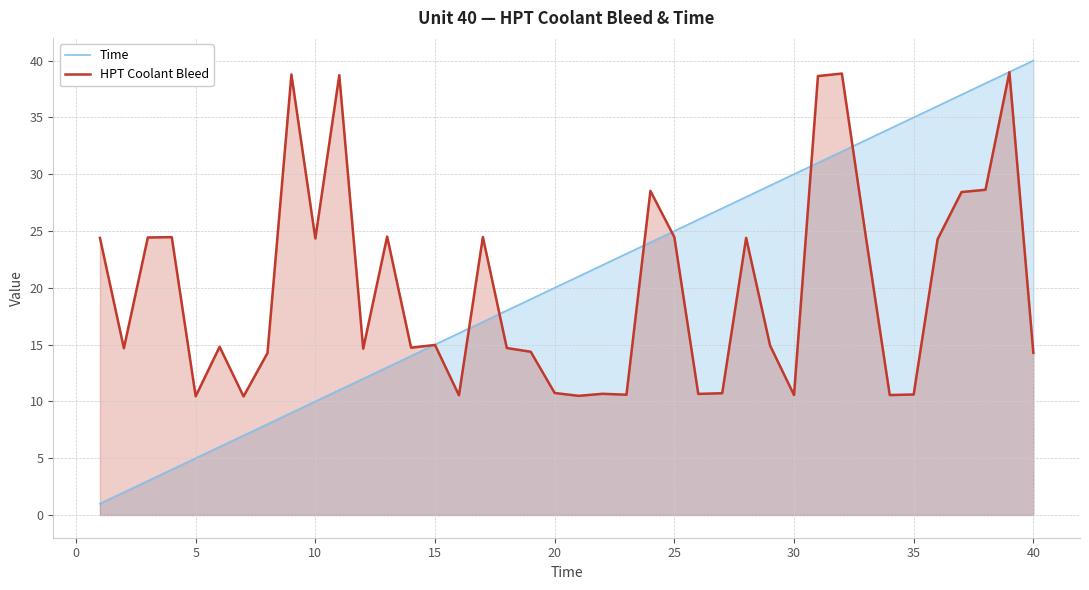

What is the highest value of the HPT Coolant Bleed series?

39.0